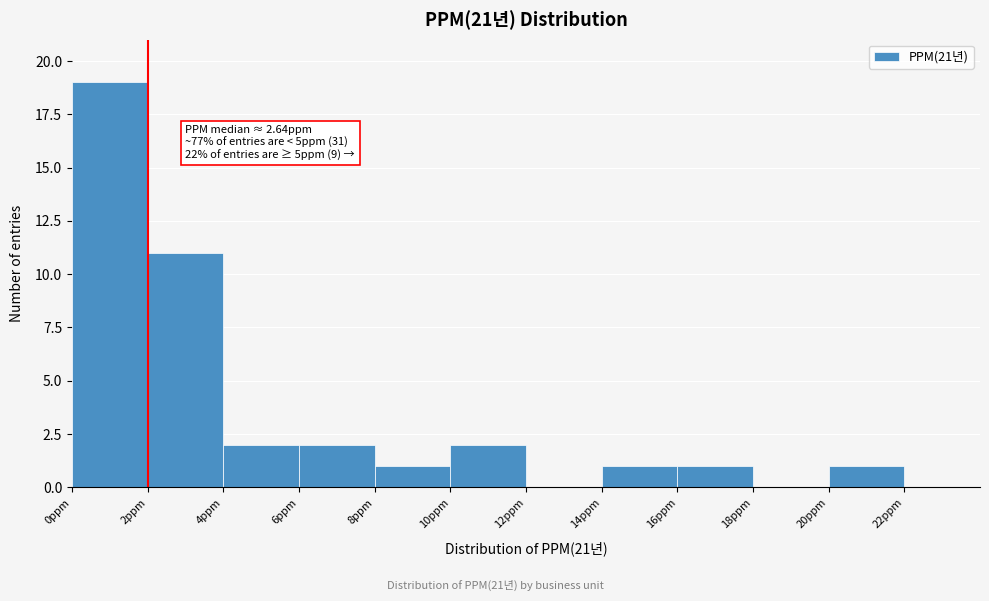

Over which range of the x-axis is the bar tallest?

0 to 2